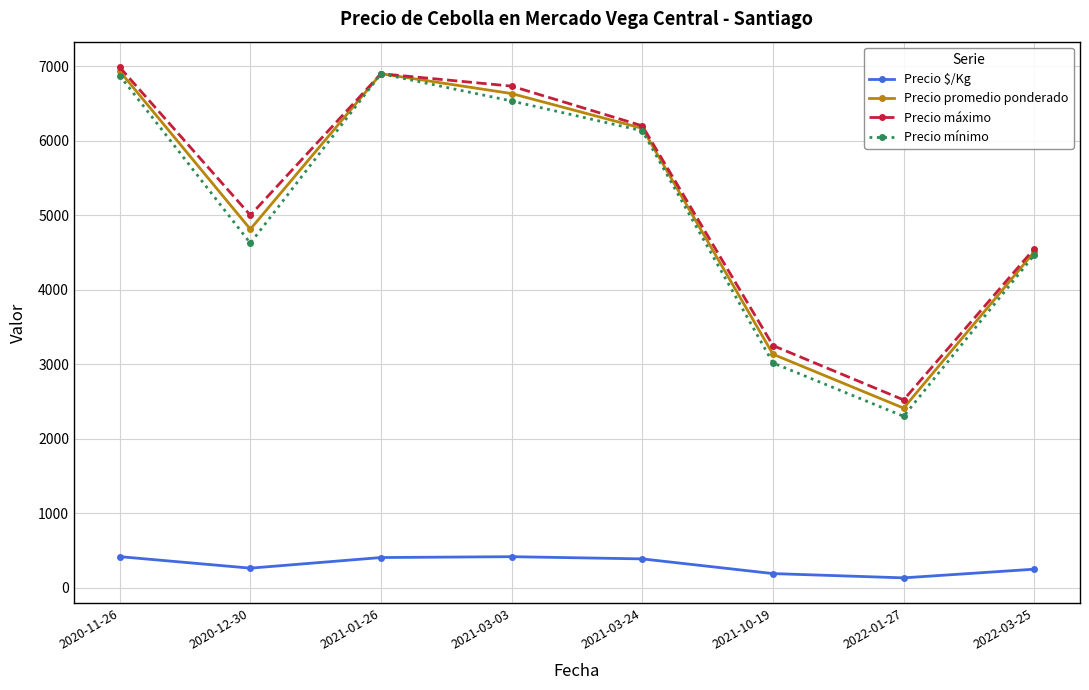

What is the minimum value for Precio mínimo?

2300.0